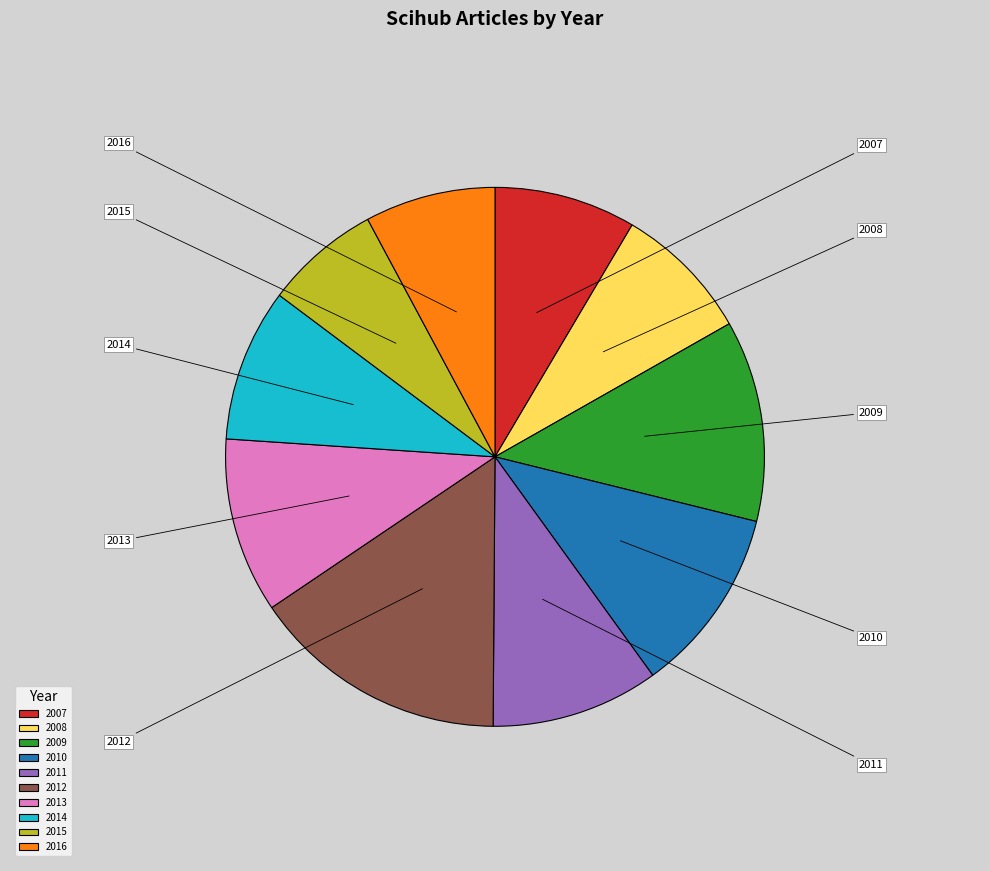

What is the largest slice in the pie chart?

2012